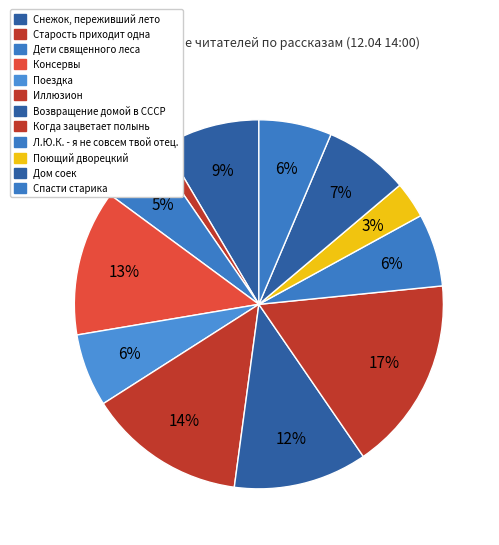

How many slices are in this pie chart?

12